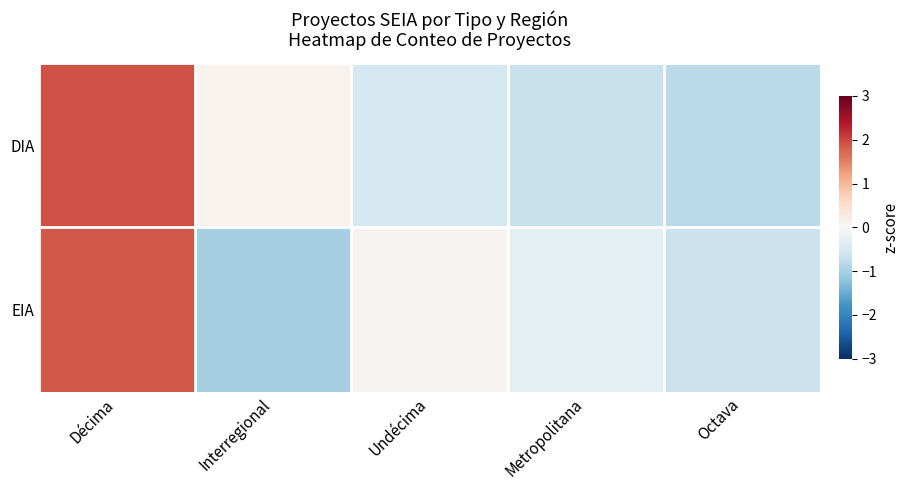

List the series in order of their overall mean, lowest first.

DIA, EIA